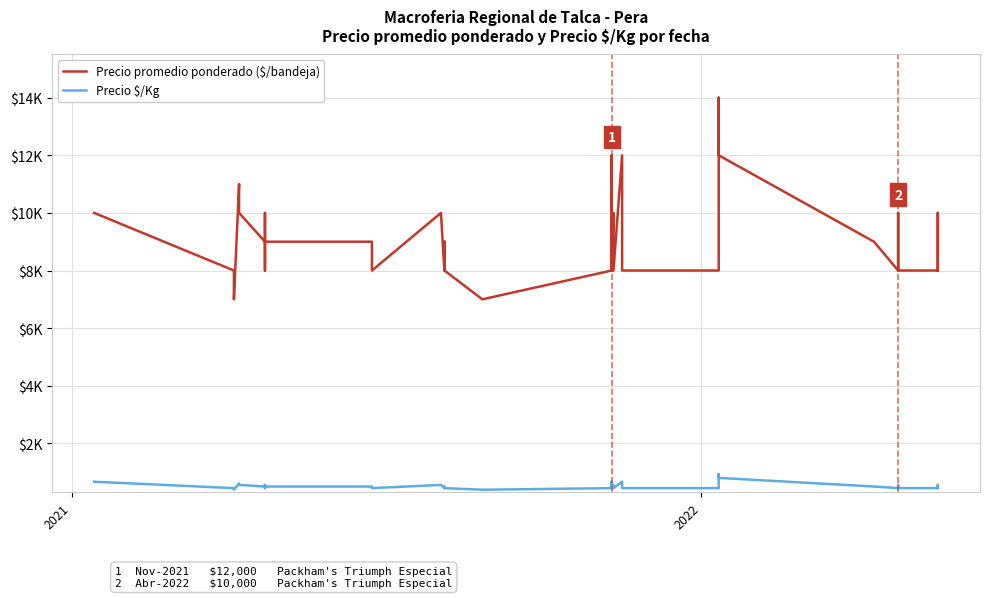

How many lines are shown in the chart?

2